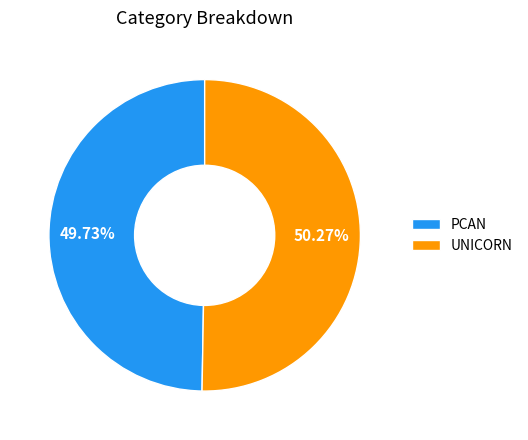

What percentage do UNICORN and PCAN together represent?

100.0%